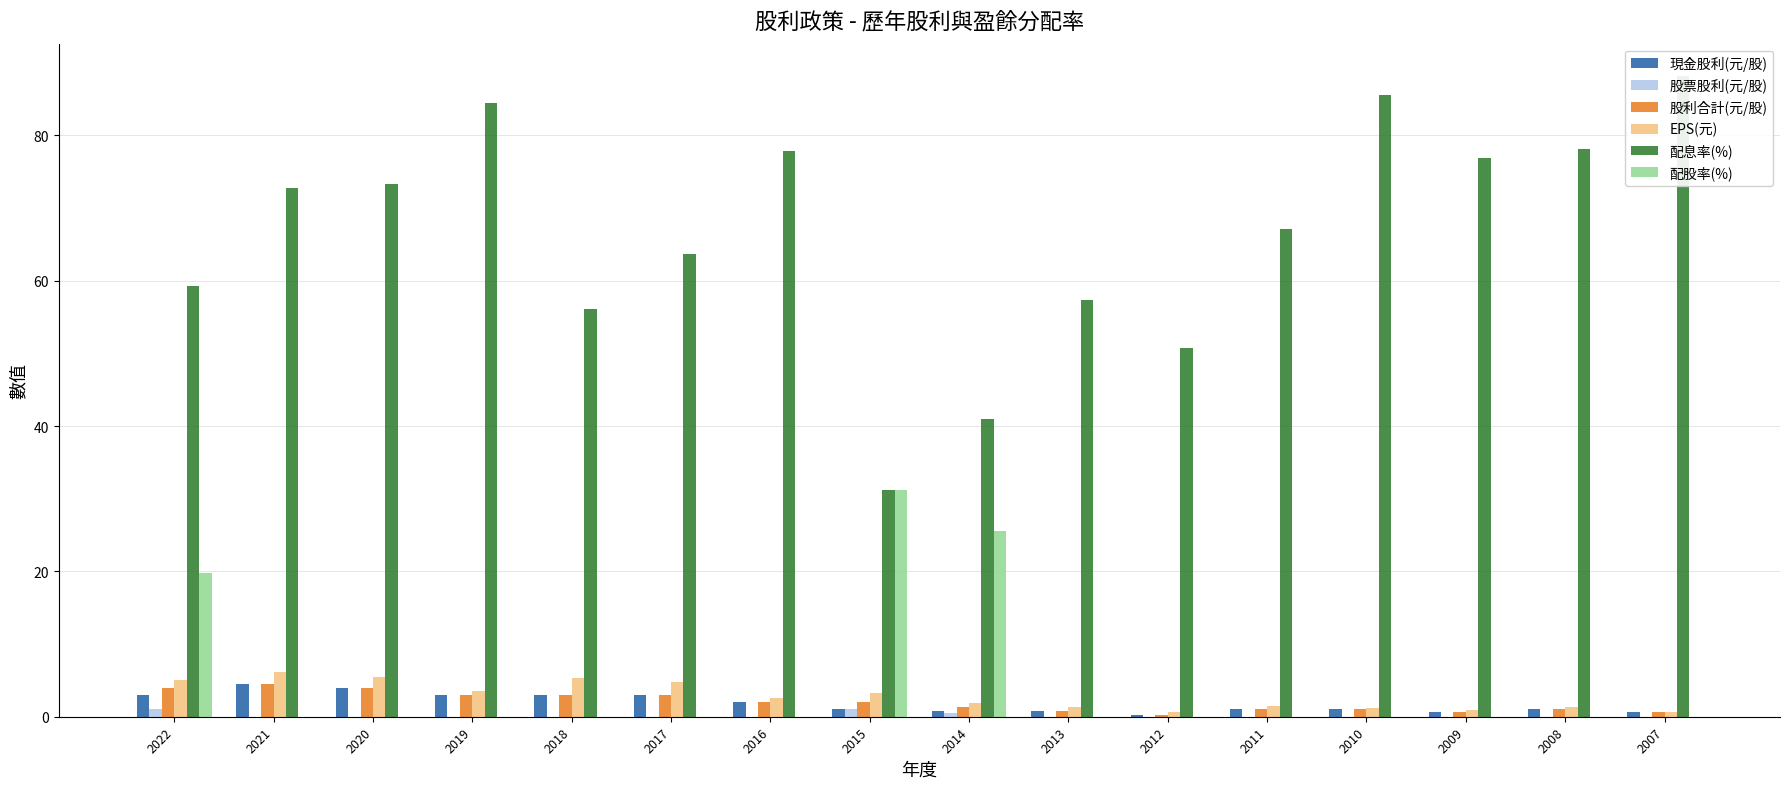

How many bars are there in total?

96